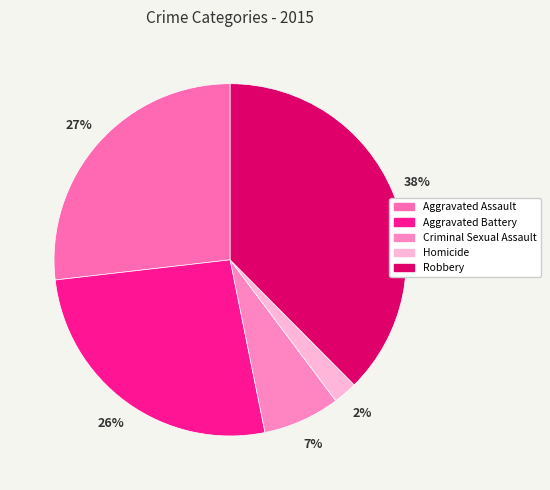

Rank the categories by value from lowest to highest.

Homicide, Criminal Sexual Assault, Aggravated Battery, Aggravated Assault, Robbery